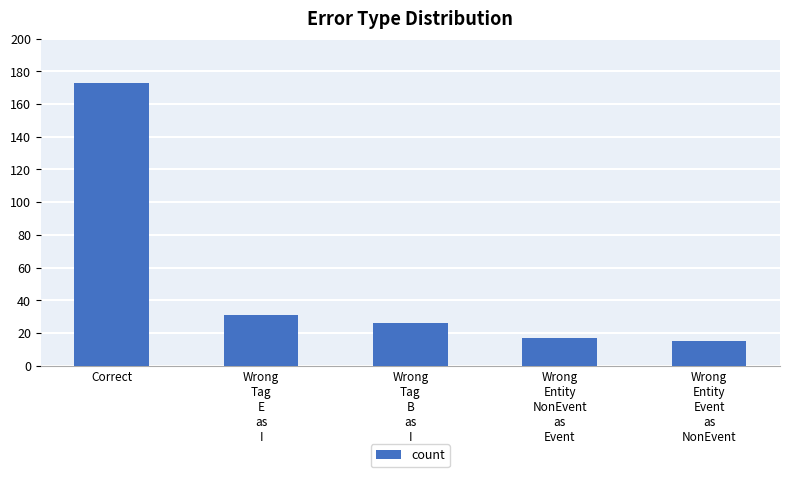

The value at Wrong
Tag
B
as
I is 34. True or false?

False